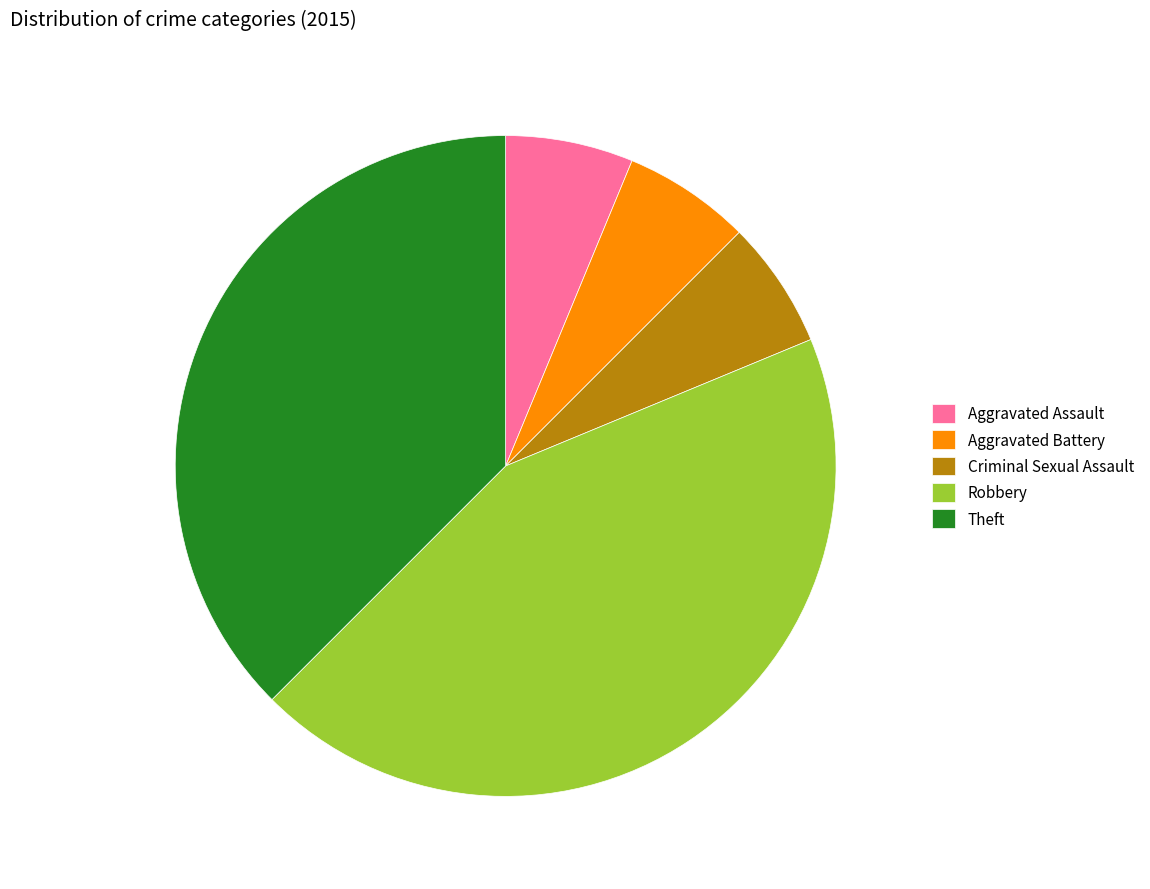

Count the number of slices in the pie.

5